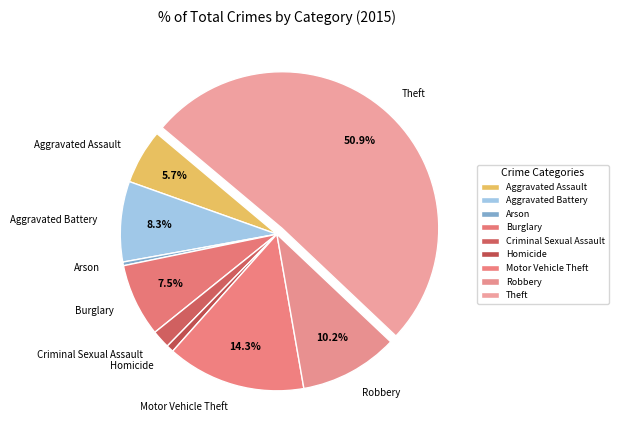

Which slice represents more than half of the pie?

Theft